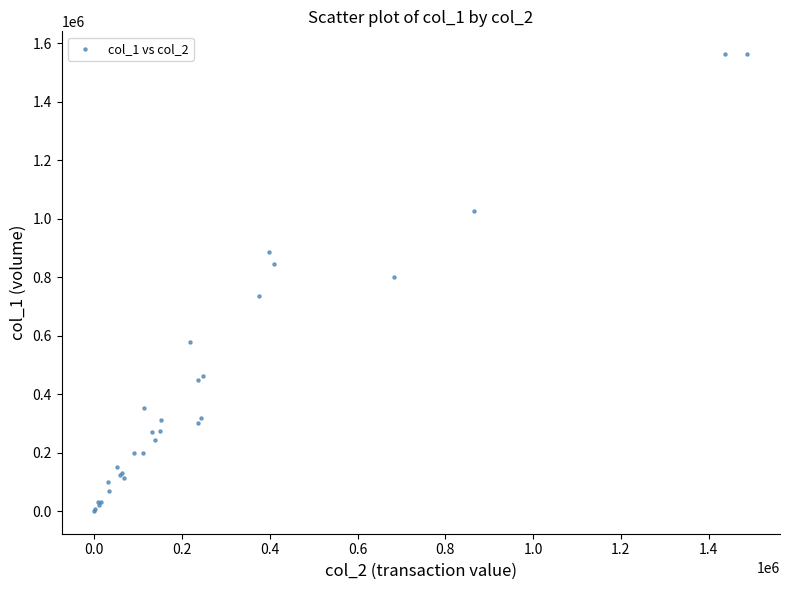

What Y value in the scatter plot is closest to 781500?

802000